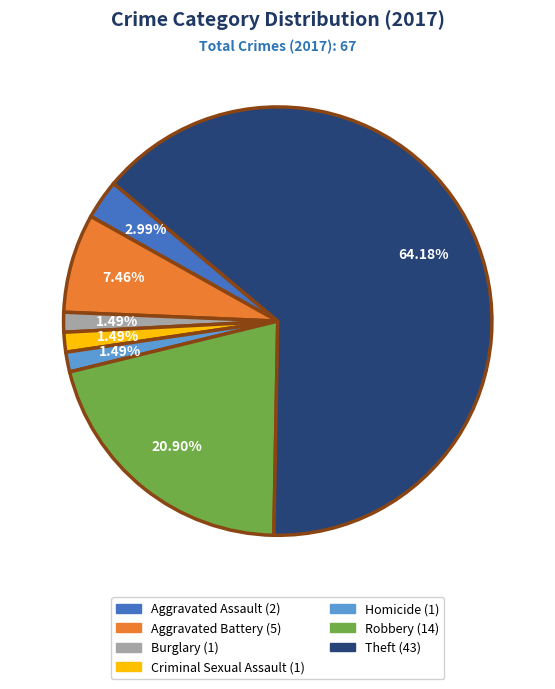

How many slices are in this pie chart?

7